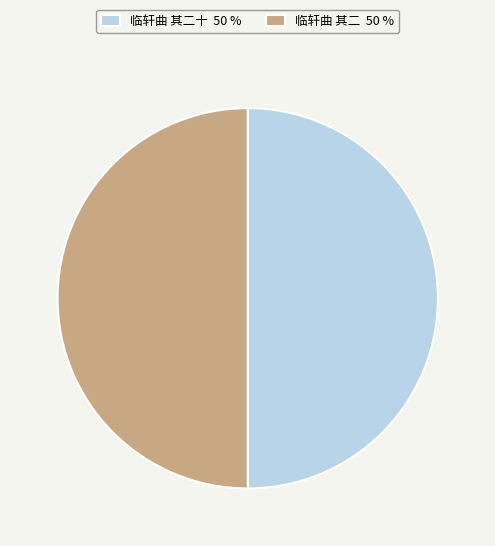

How many slices are in this pie chart?

2